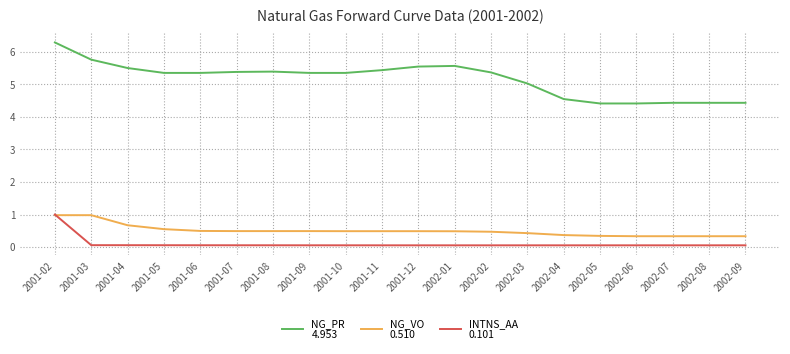

What is the difference between the highest and lowest values at 2001-02?

5.3